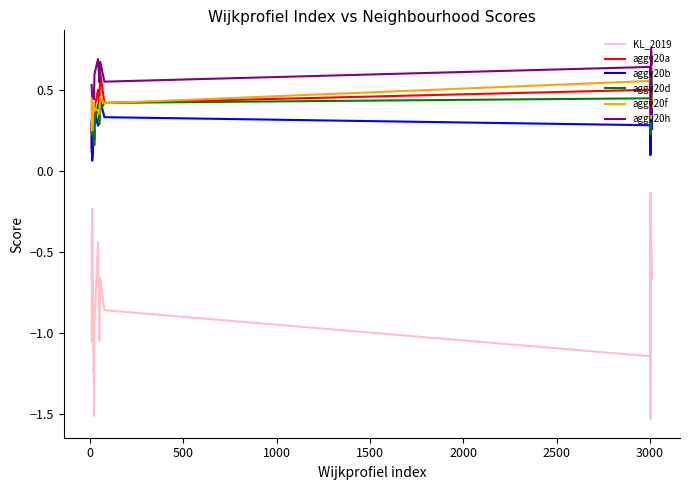

List the series in order of their peak value, highest first.

aggv20h, aggv20a, aggv20d, aggv20b, aggv20f, KL_2019